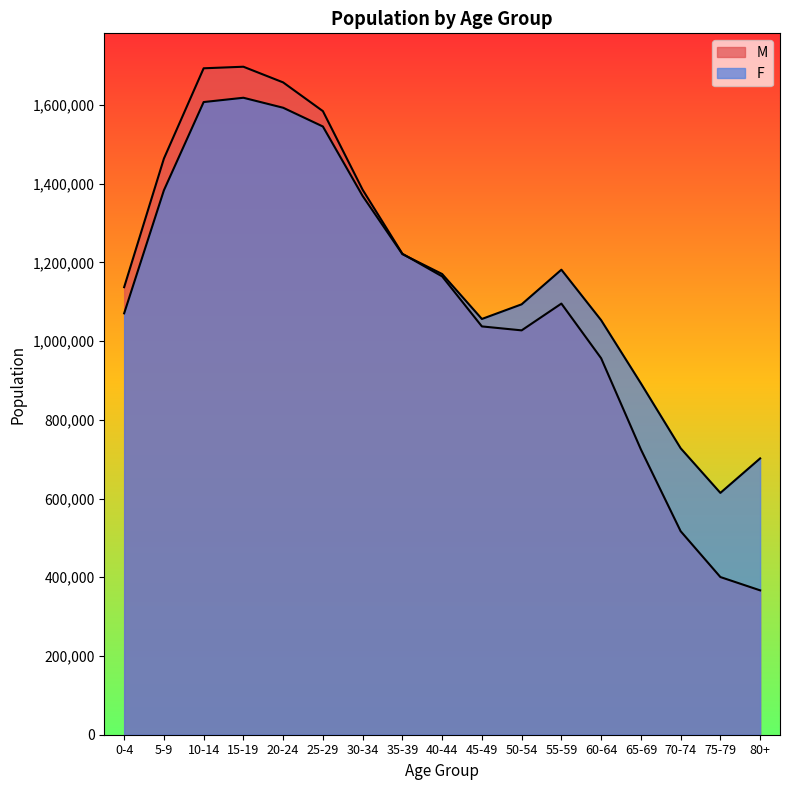

Count the number of data series in this chart.

2